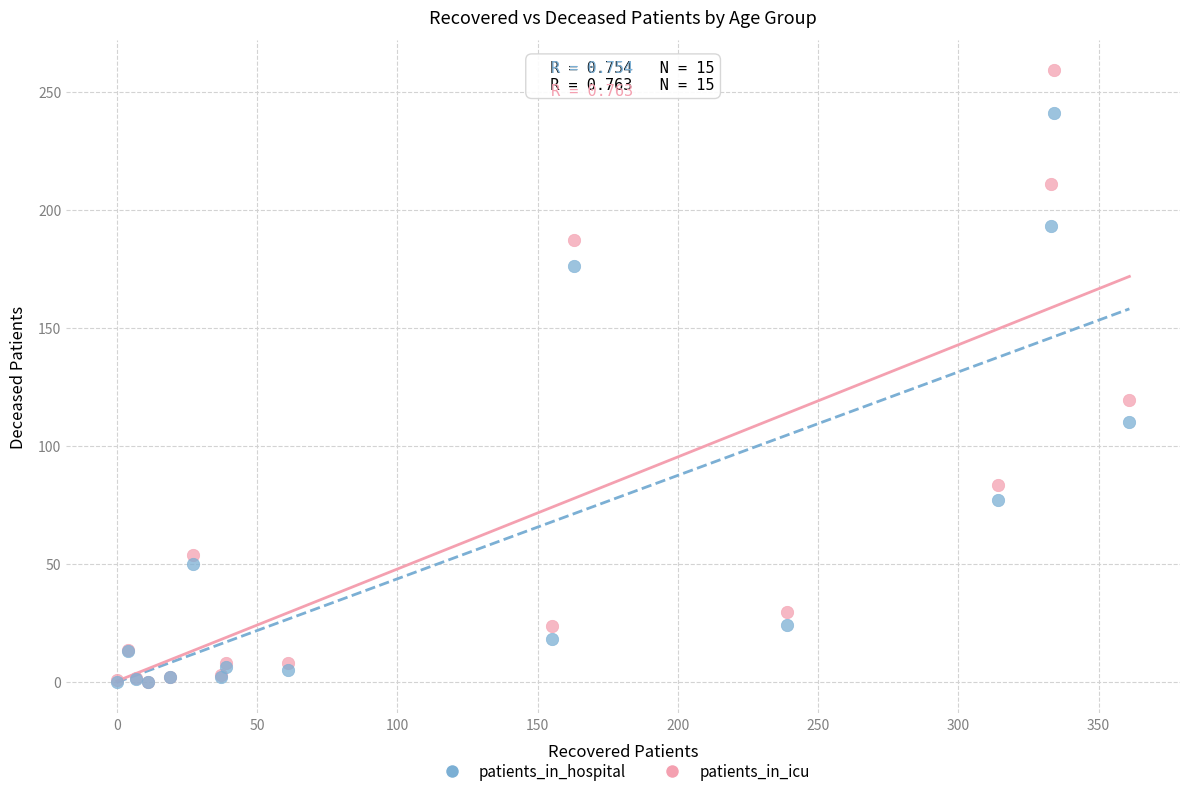

Which series has the largest Y range (max minus min)?

patients_in_icu